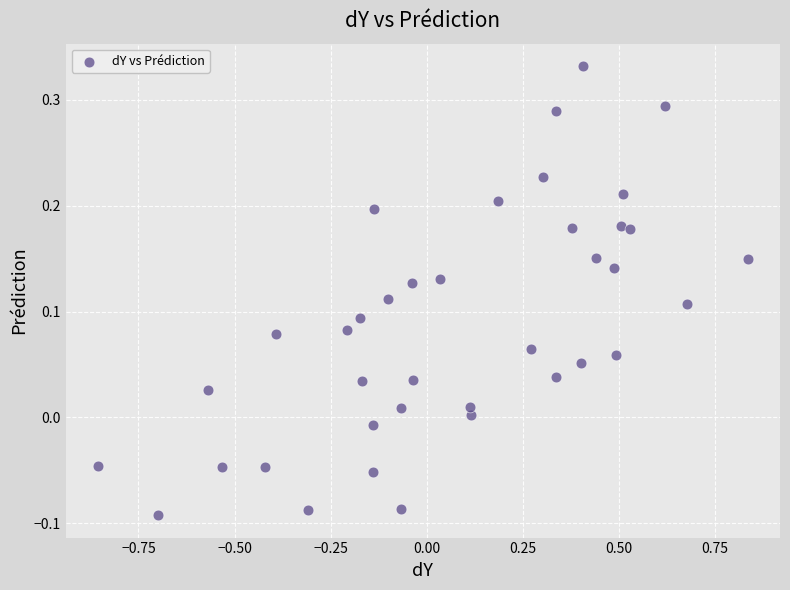

What is the range of X values (max minus min)?

1.7